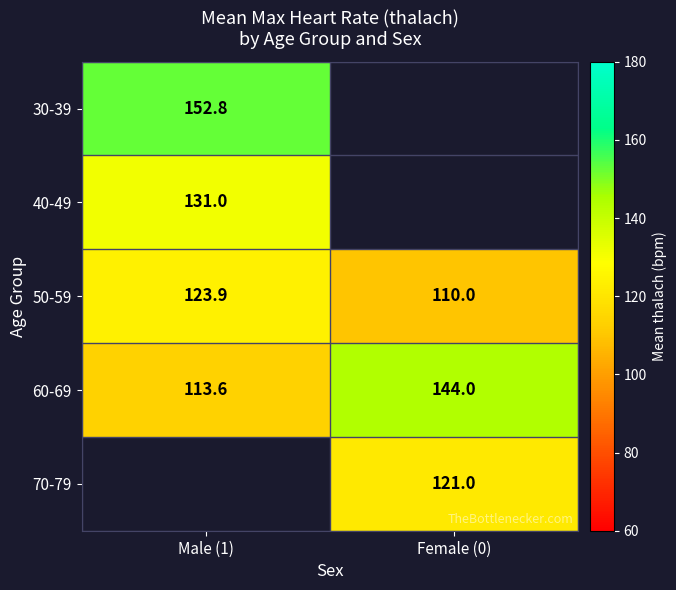

Count the number of data series in this chart.

5